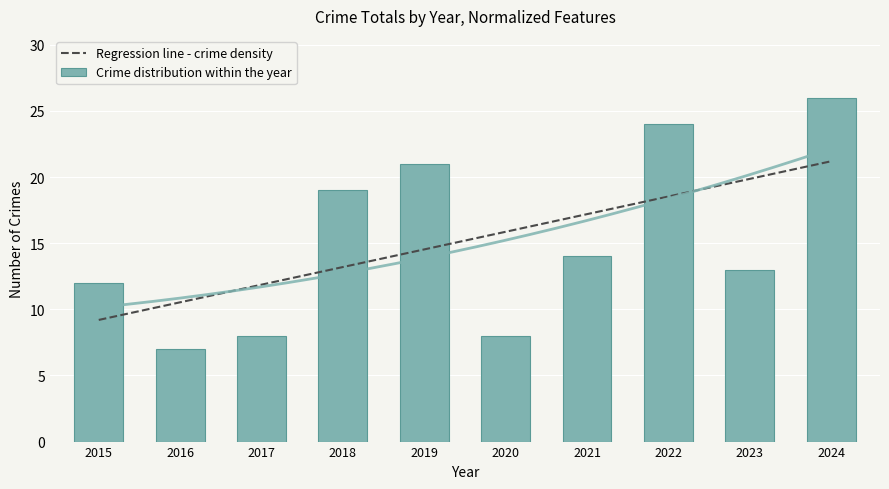

What is the difference between the second highest and minimum values?

17